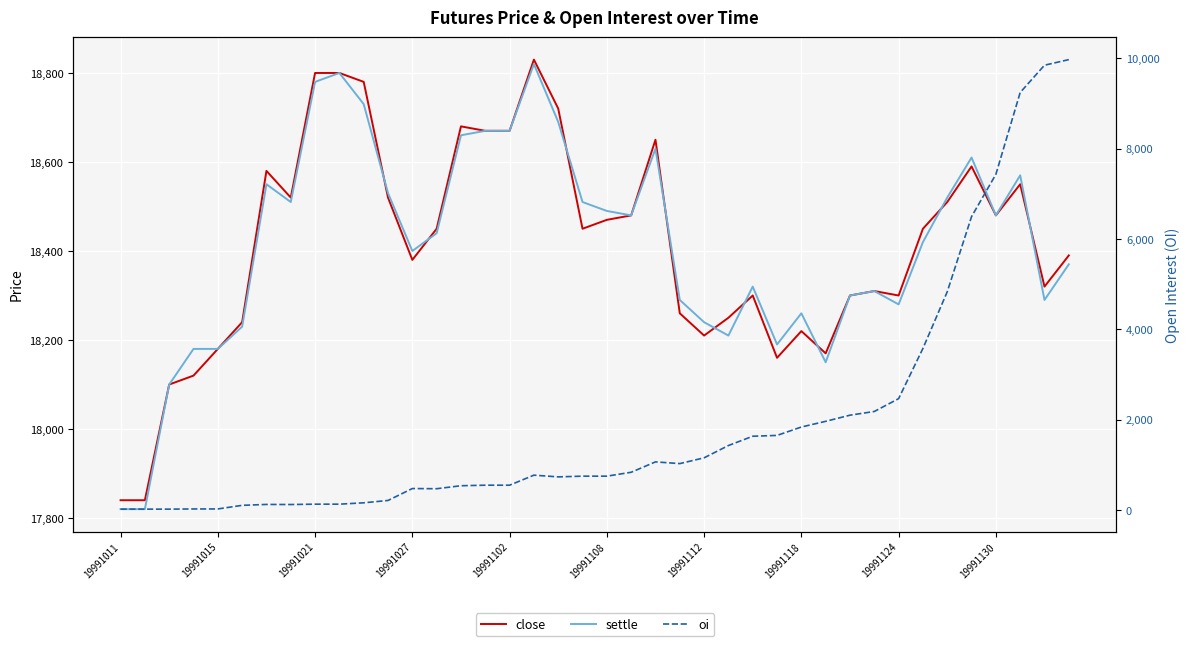

After their last crossing, which series has the higher values: settle or close?

close